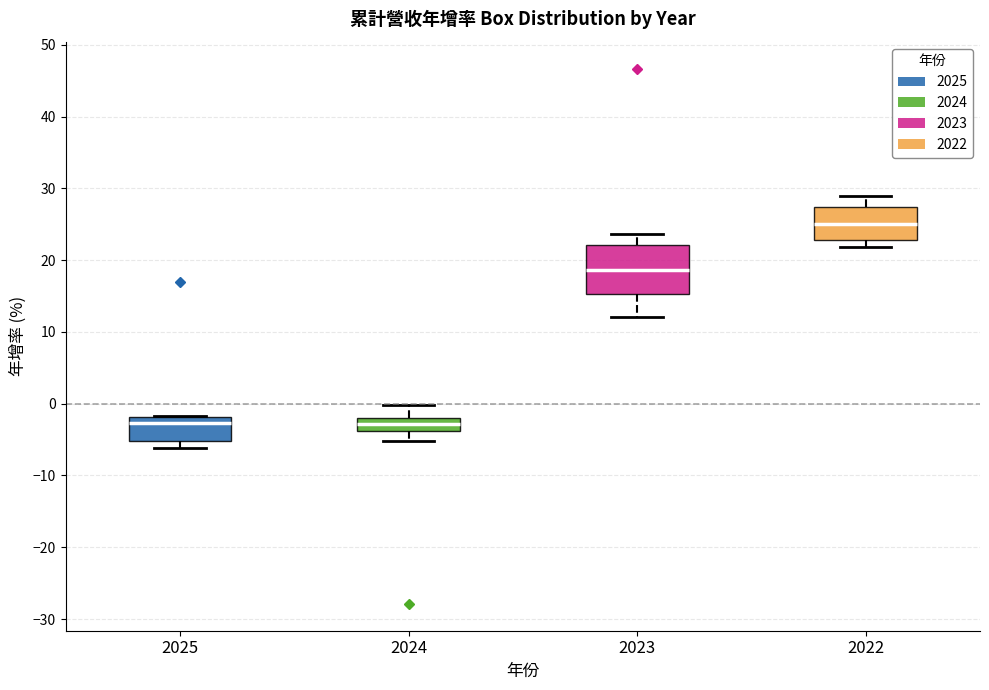

Reading left to right, read every box against the y-axis: the position of its median line, the range the box covers, and the ends of its whiskers. The values are not printed on the chart, so give them approximately, as read against the axis.

2025: median -3, box -5 to -2, whiskers -6 to -2
2024: median -3, box -4 to -2, whiskers -5 to 0
2023: median 19, box 15 to 22, whiskers 12 to 24
2022: median 25, box 23 to 27, whiskers 22 to 29